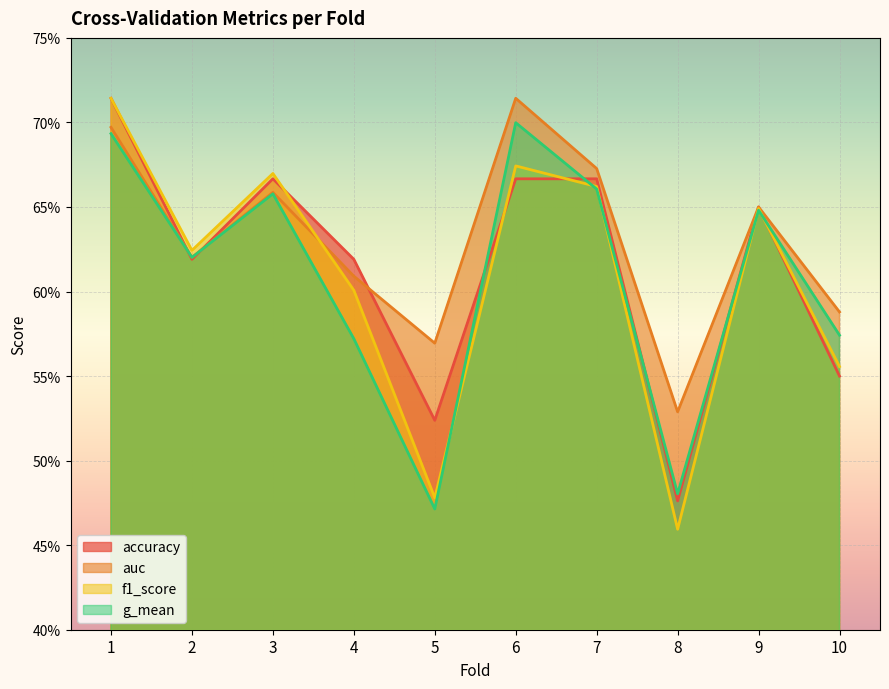

Is it true that f1_score equals 0.2 at 2?

False